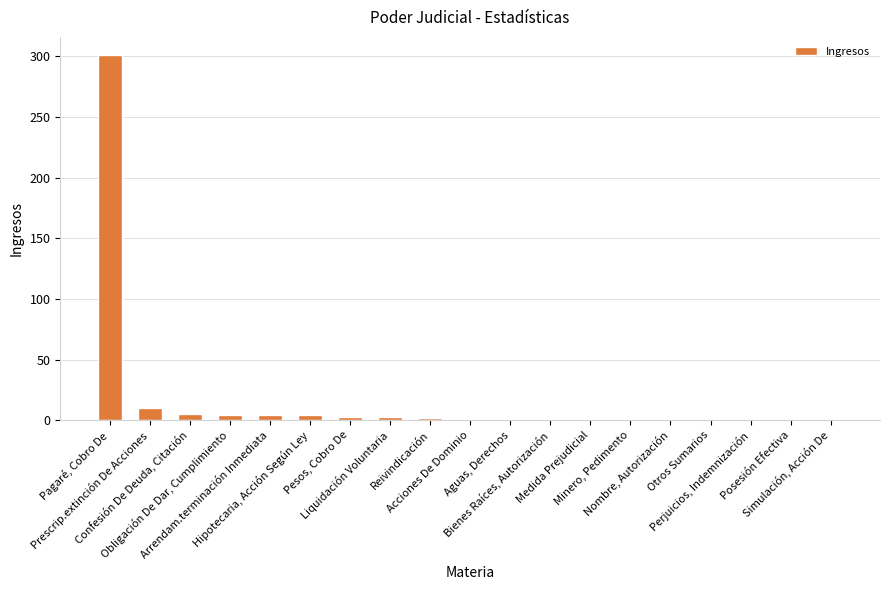

Between Hipotecaria, Acción Según Ley and Posesión Efectiva, which is larger?

Hipotecaria, Acción Según Ley